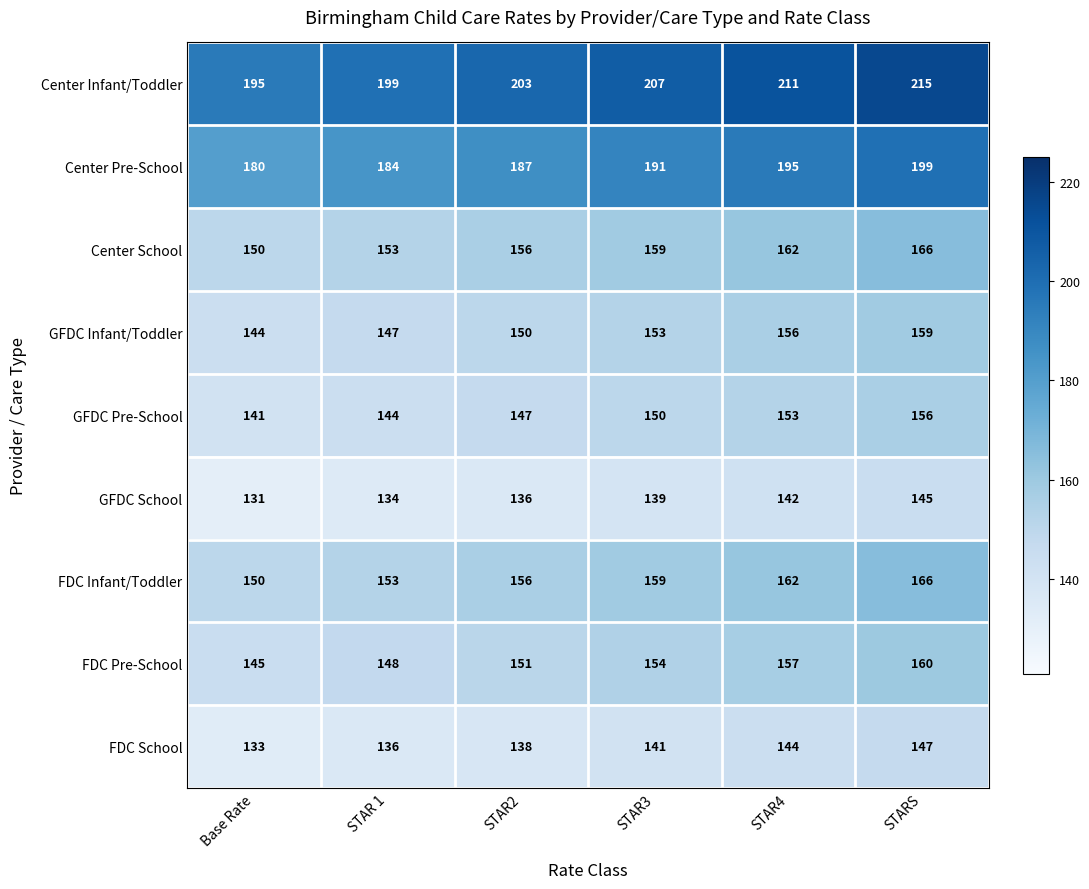

What is the spread (max minus min) of values at STAR2?

67